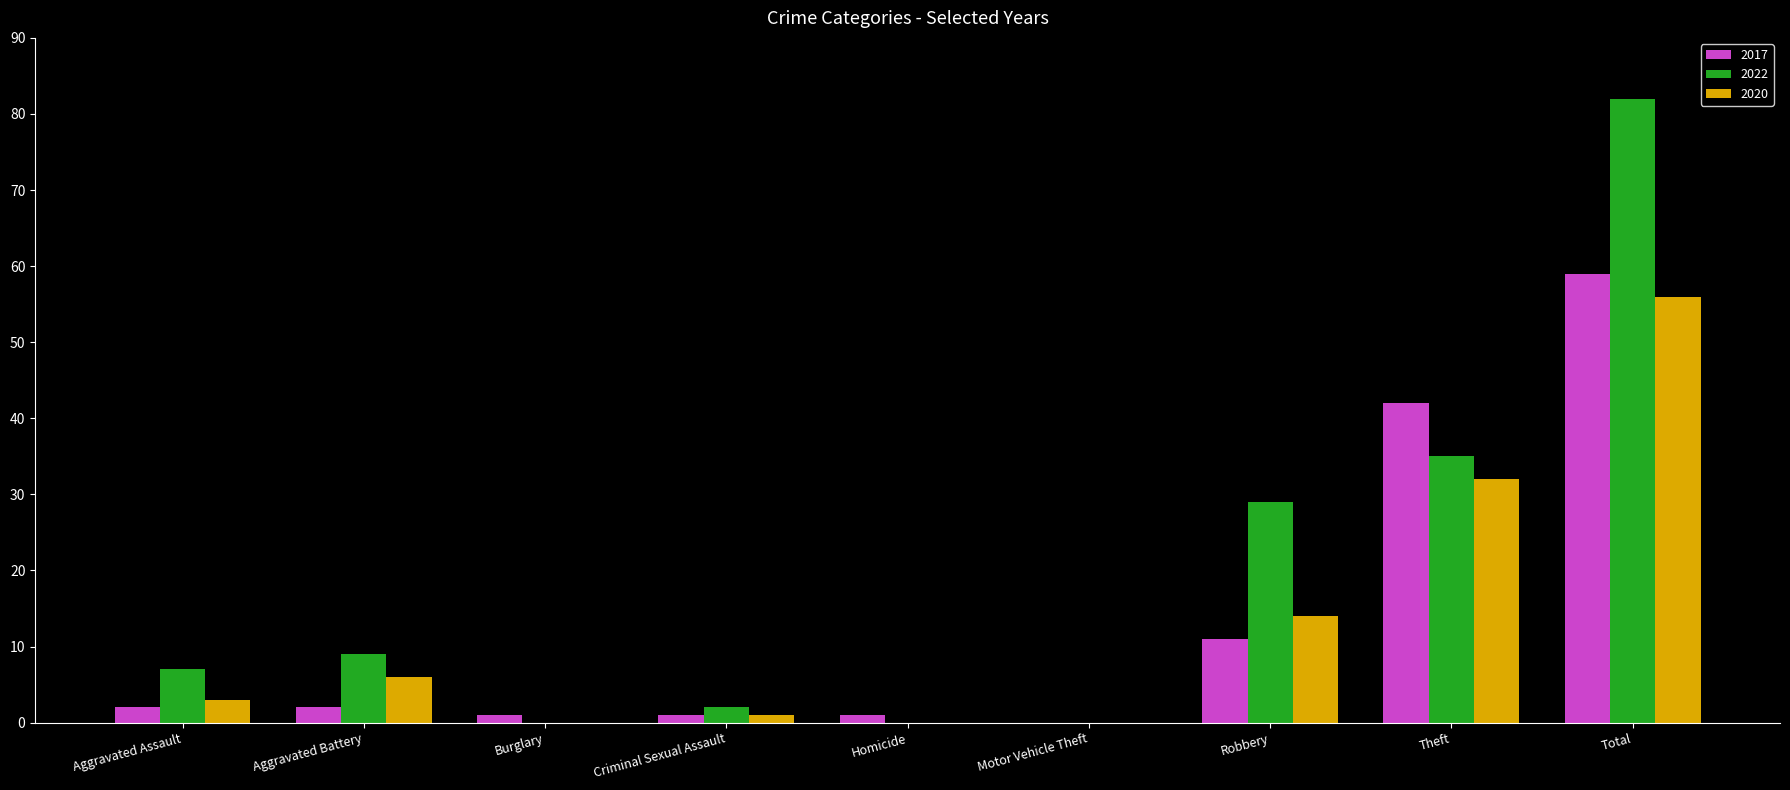

Count the number of categories in the chart.

9